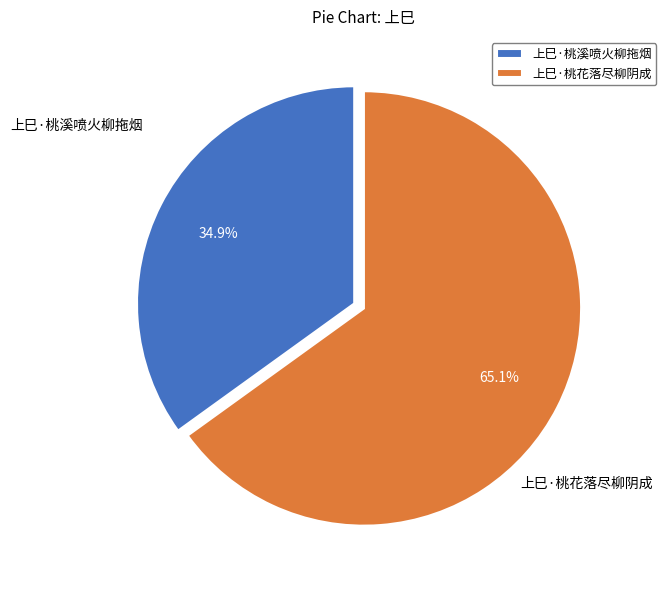

Is there any slice that represents more than half of the pie?

Yes